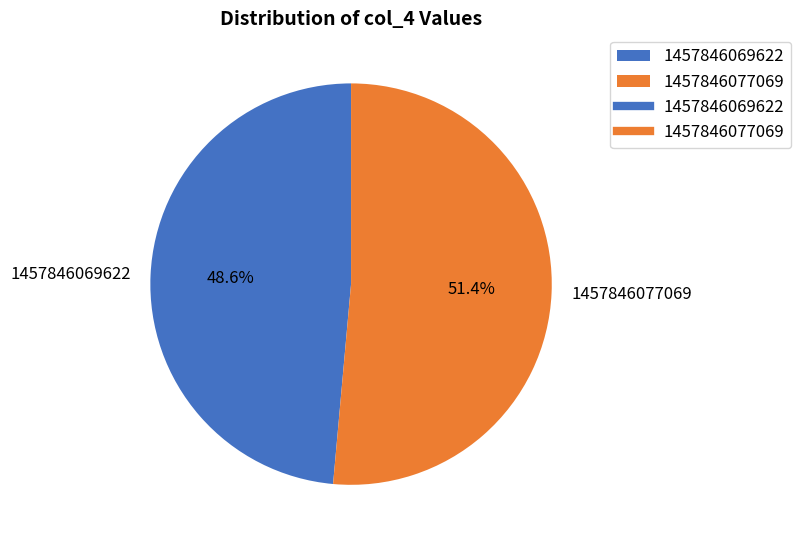

To the nearest percent, what portion does 1457846069622 represent?

49%